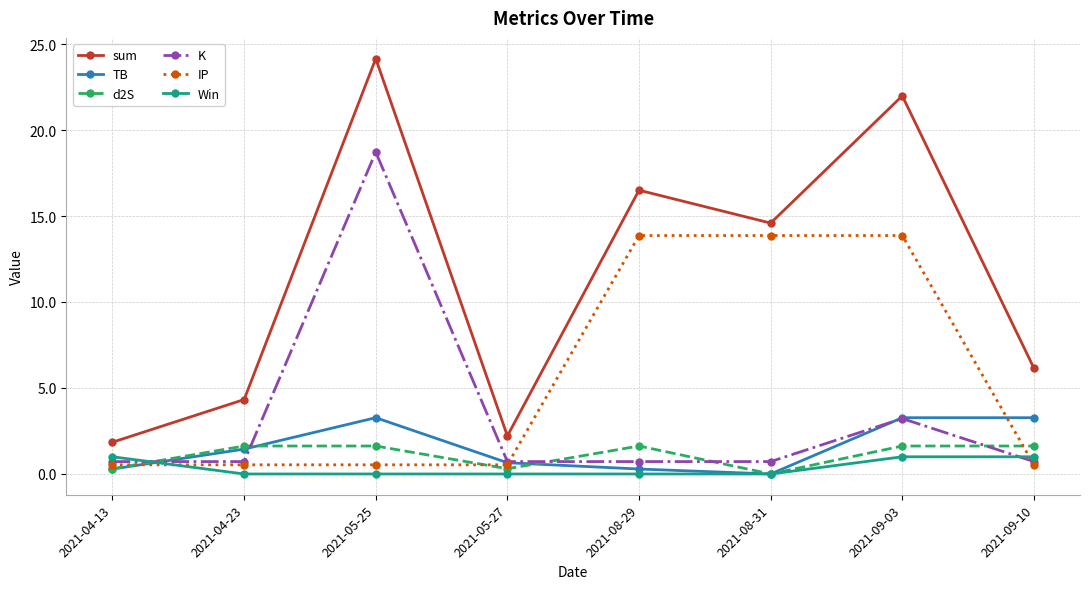

What is the highest value of the IP series?

13.9